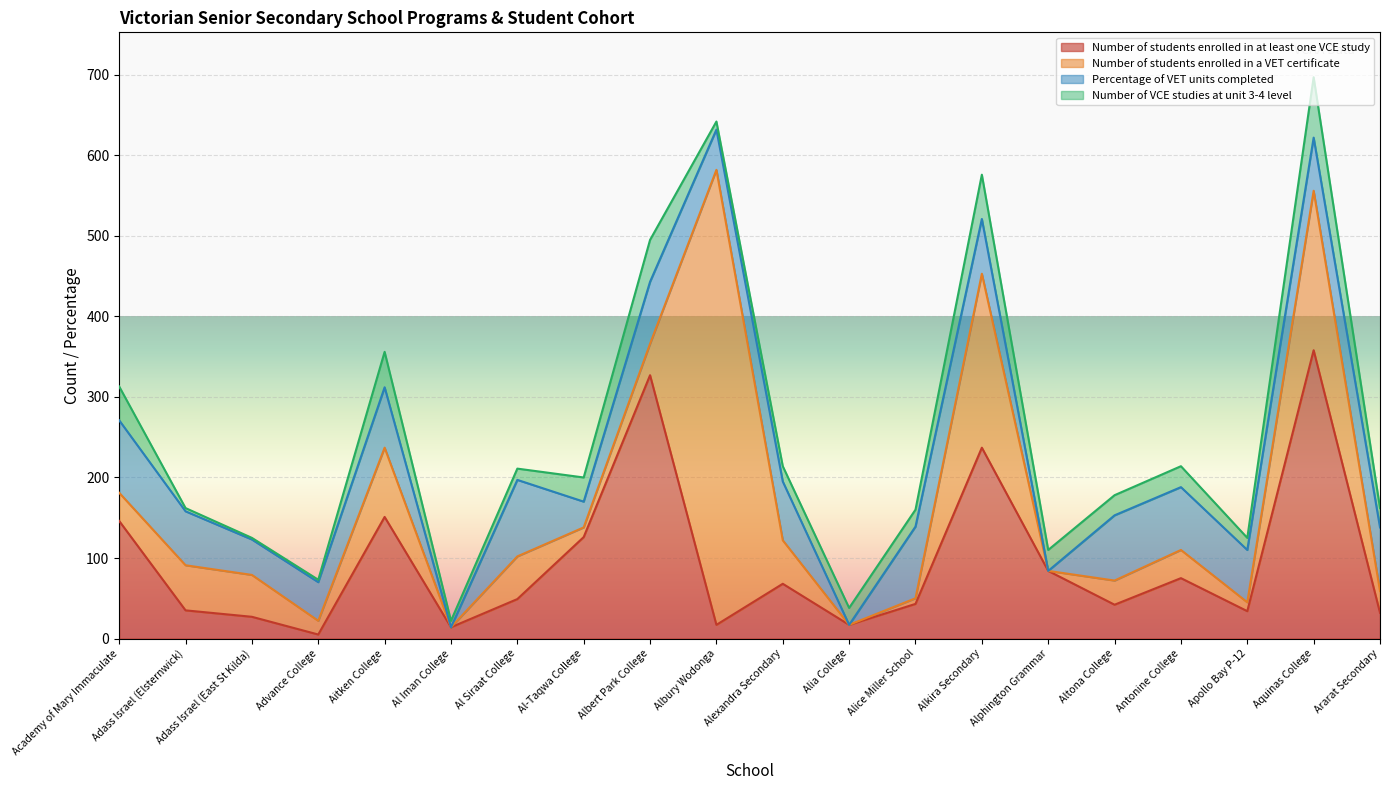

Reading left to right, what are all the values shown in this chart?

Number of students enrolled in at least one VCE study: 146	35	27	5	151	14	49	126	327	17	68	17	43	237	84	42	75	34	358	32
Number of students enrolled in a VET certificate: 35	56	52	17	86	0	53	12	39	565	54	0	7	216	0	30	35	11	198	27
Percentage of VET units completed: 90	67	44	48	75	0	95	32	77	50	73	0	89	68	0	81	78	65	66	79
Number of VCE studies at unit 3-4 level: 42	4	2	3	44	8	14	30	52	10	19	21	21	55	26	25	26	15	75	24